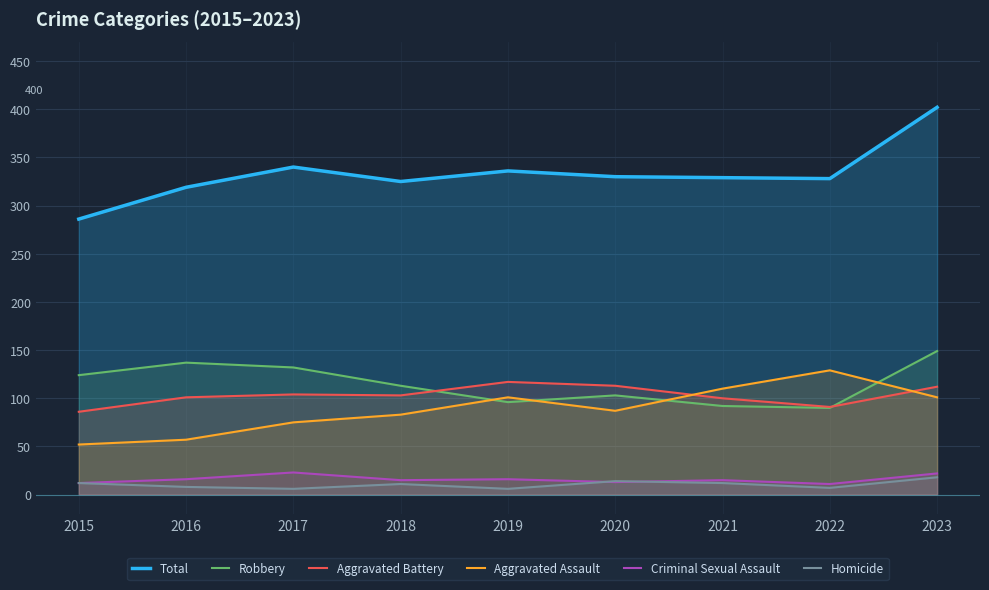

Does the chart display data point markers on the line(s)?

No